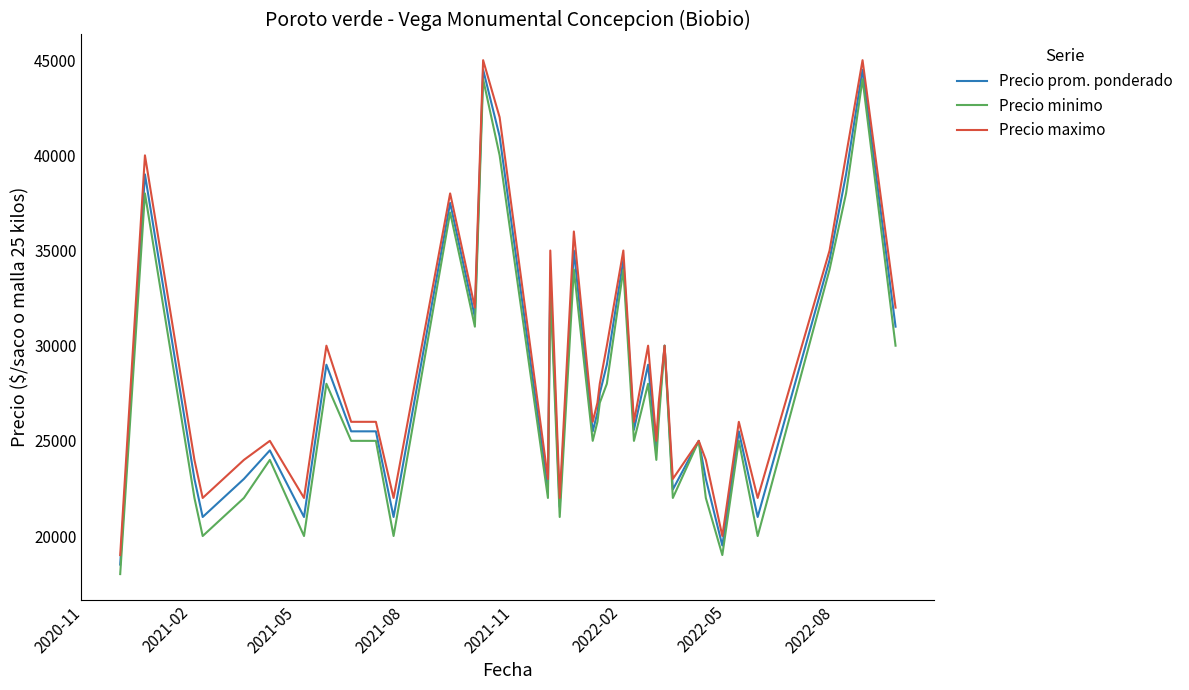

What is the smallest value displayed?

18000